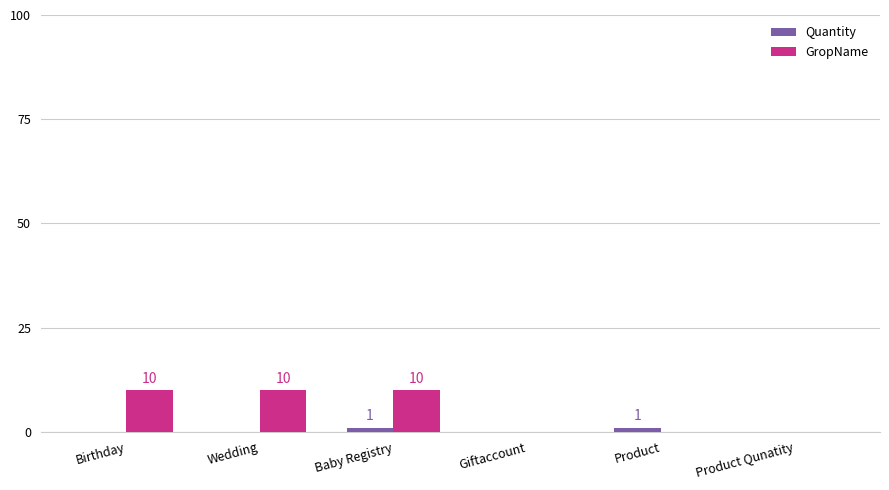

Which series has the largest total across all categories?

GropName